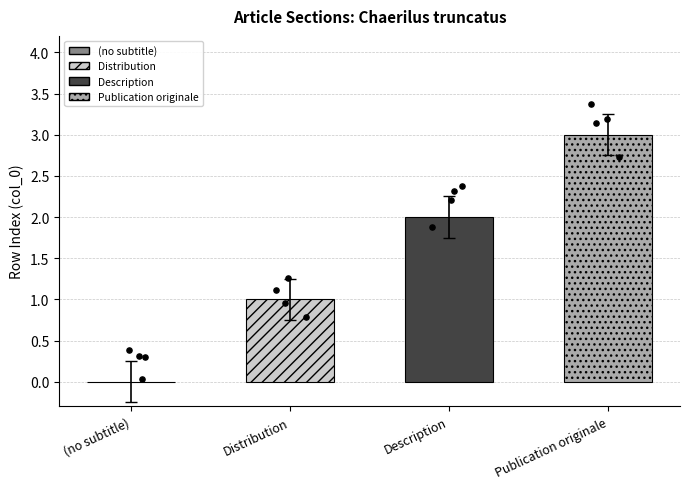

What is the change in value from (no subtitle) to Distribution?

+1